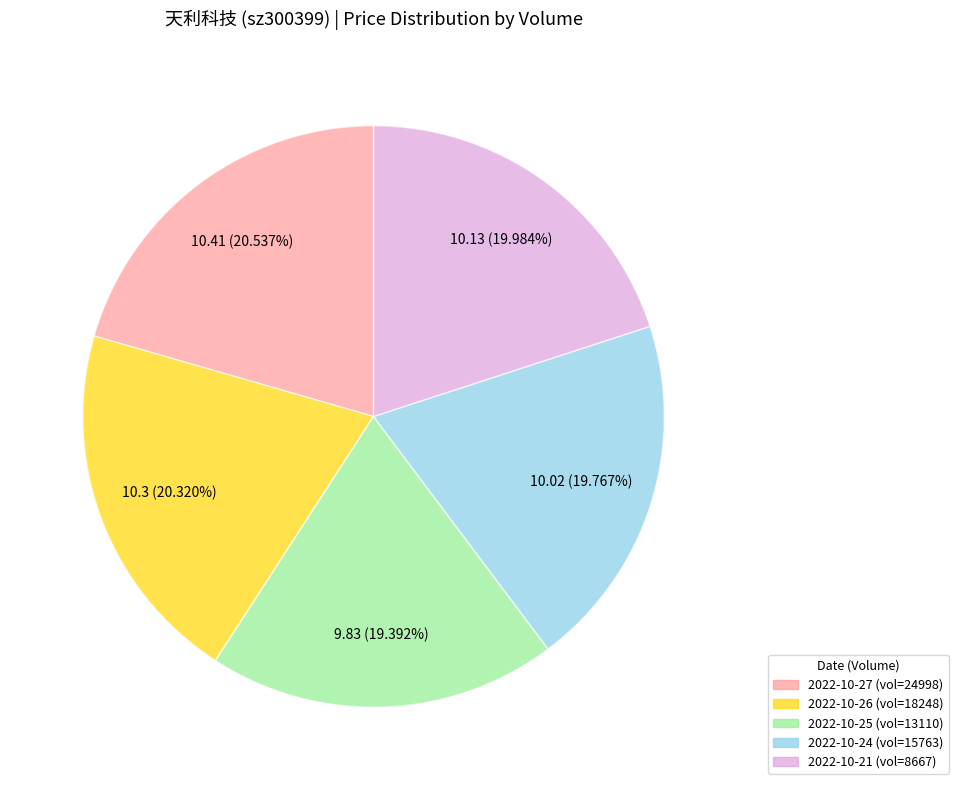

Does any single category account for the majority?

No